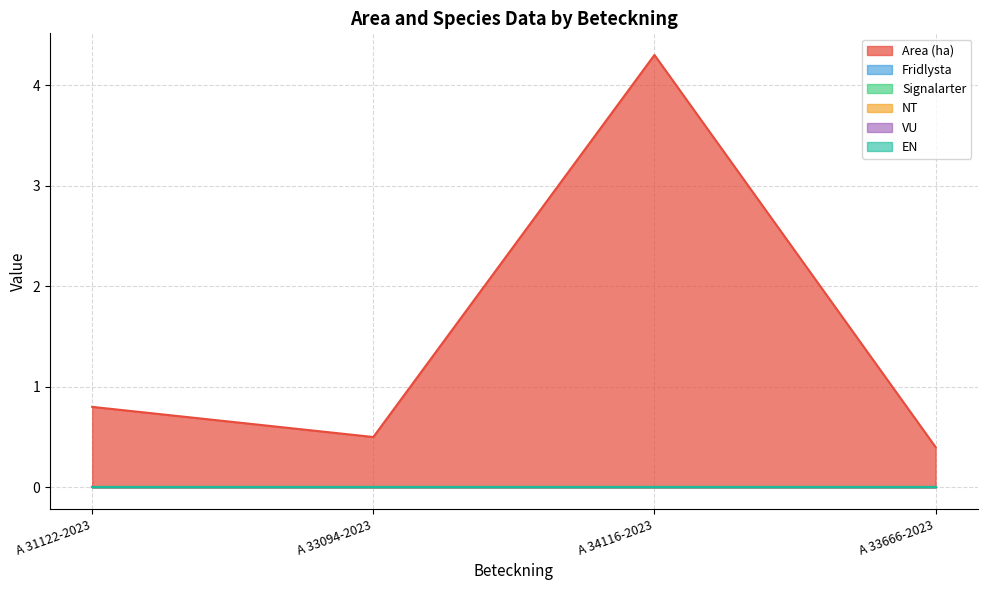

Which series has the widest spread of values?

Area (ha)